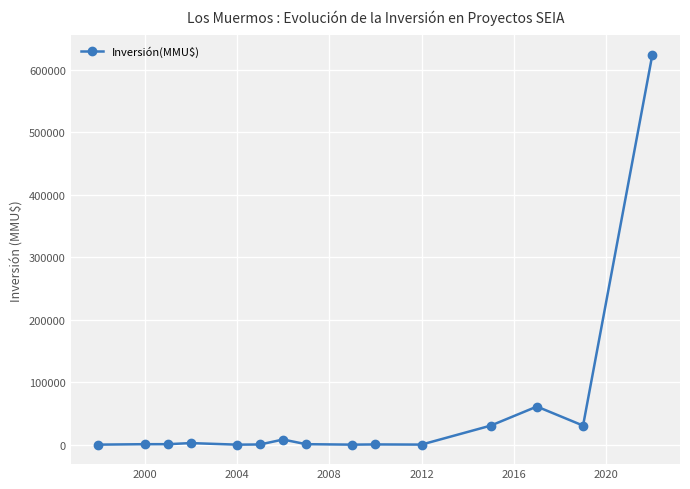

What is the difference between the second highest and minimum values?

61000